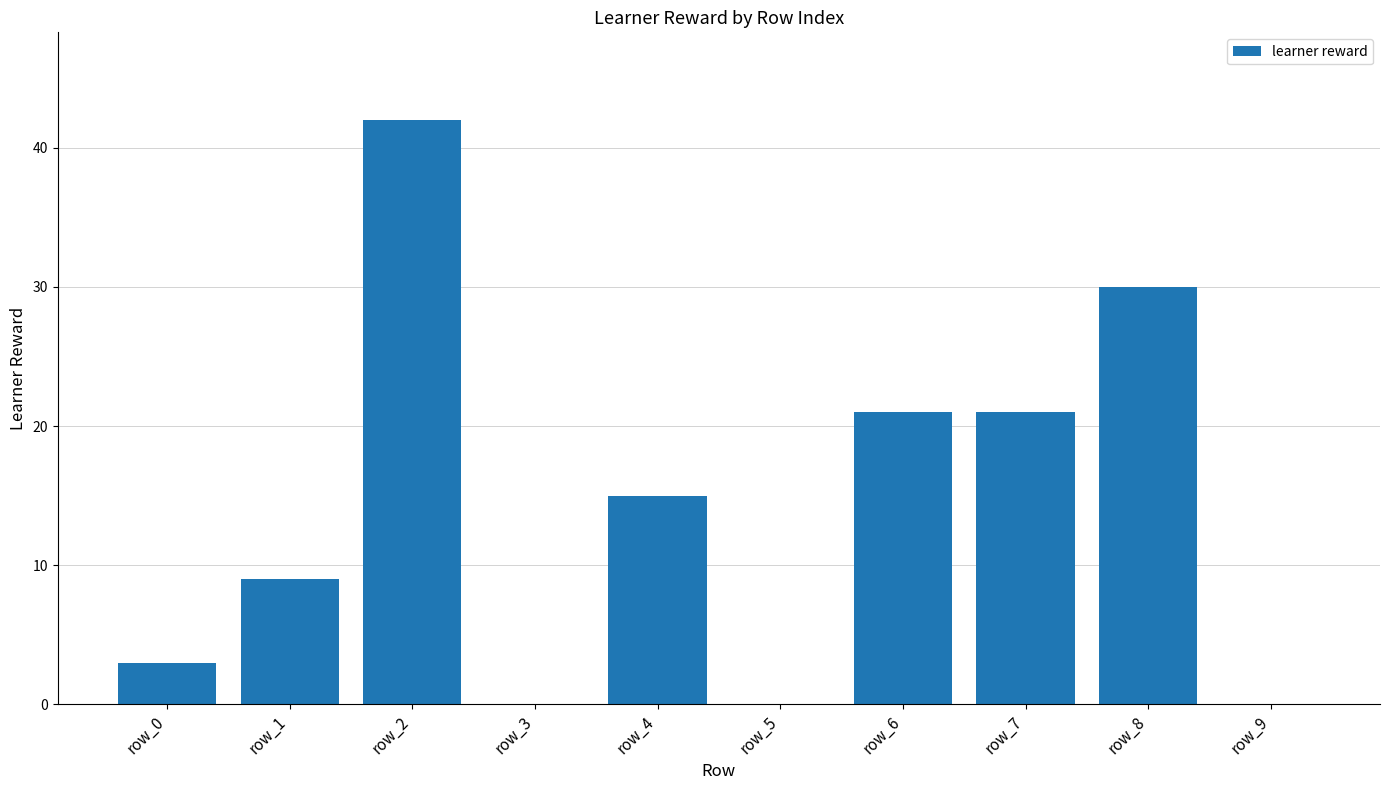

What is the sum of the values at row_1 and row_5?

9